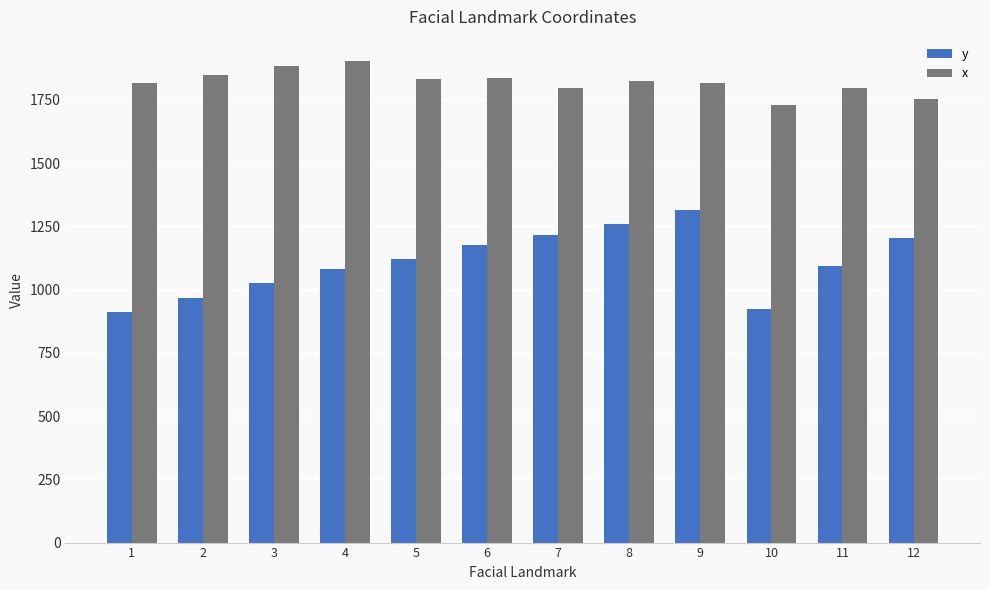

How many data points in y are above 1122?

6